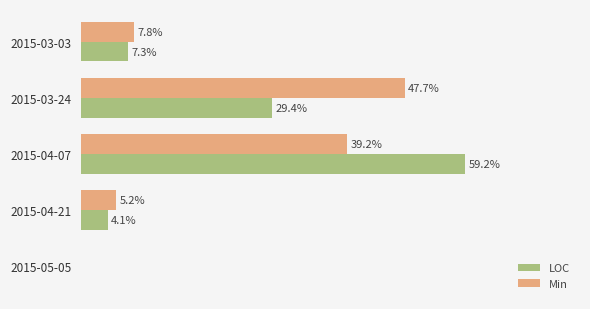

Where is Min nearest to the value 182?

2015-04-07